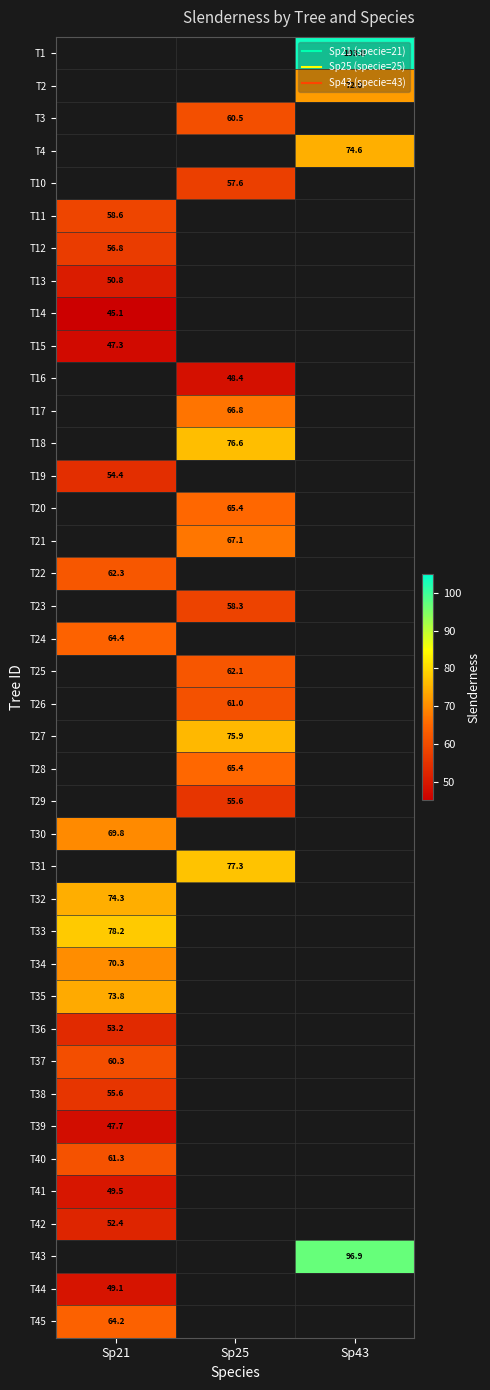

At which label does T44 reach its minimum?

Sp21